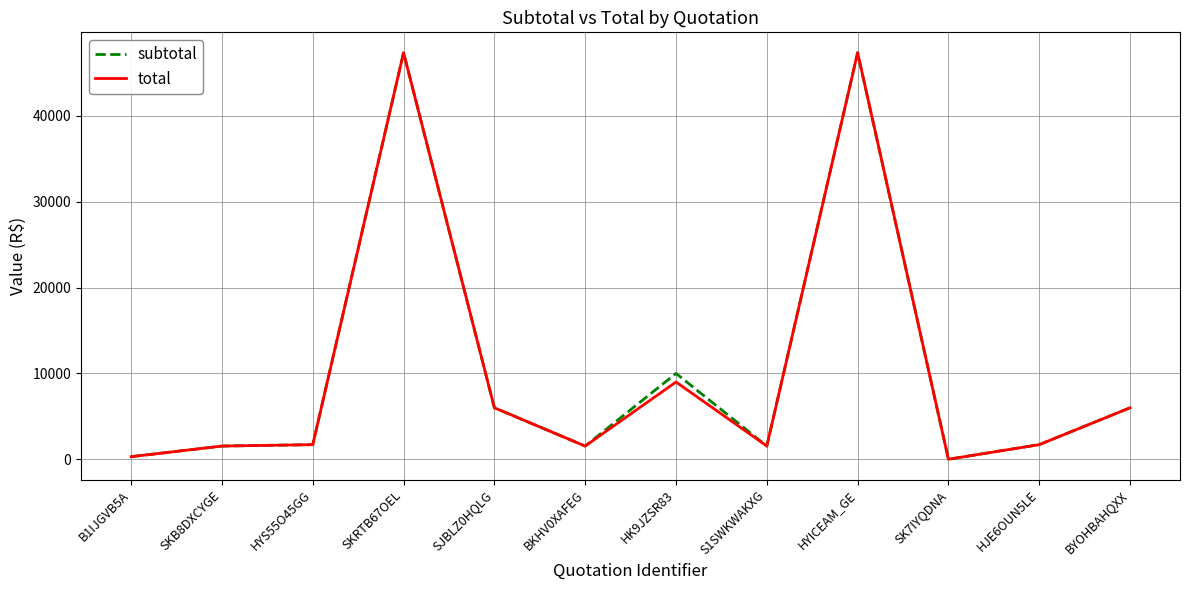

Is it true that subtotal equals 5996.8 at BYOHBAHQXX?

True